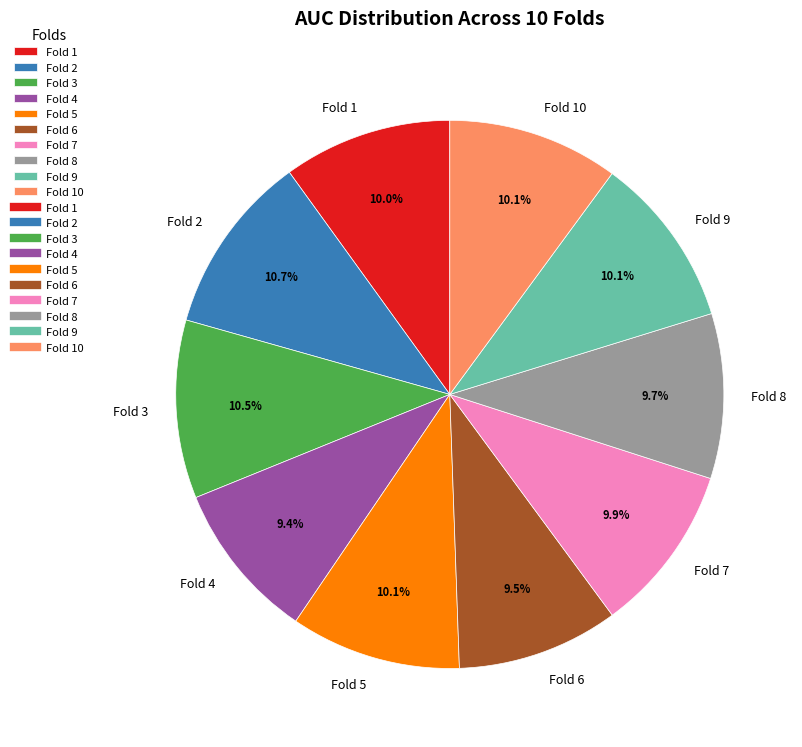

The Fold 2 slice represents 1% of the pie. True or false?

False